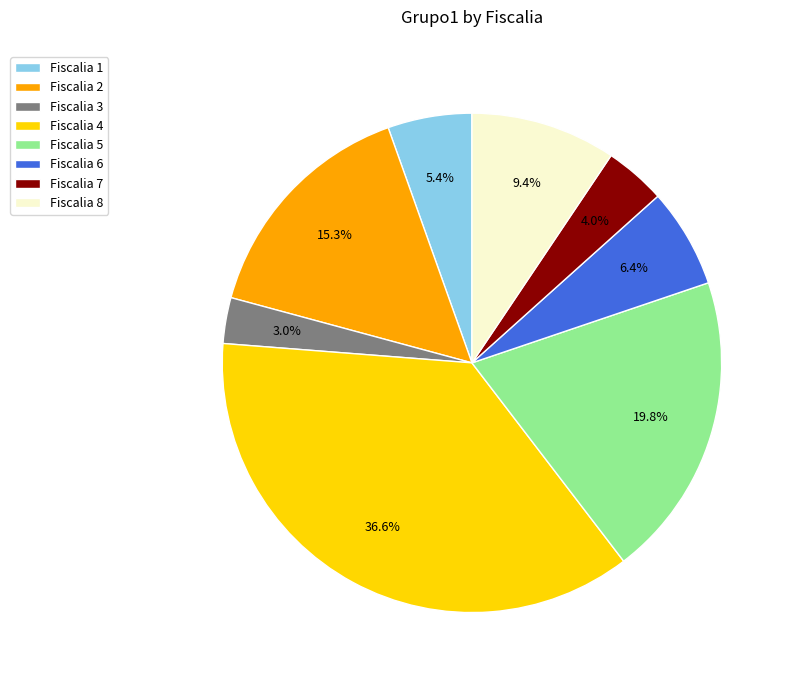

To the nearest percent, what portion does Fiscalia 7 represent?

4%